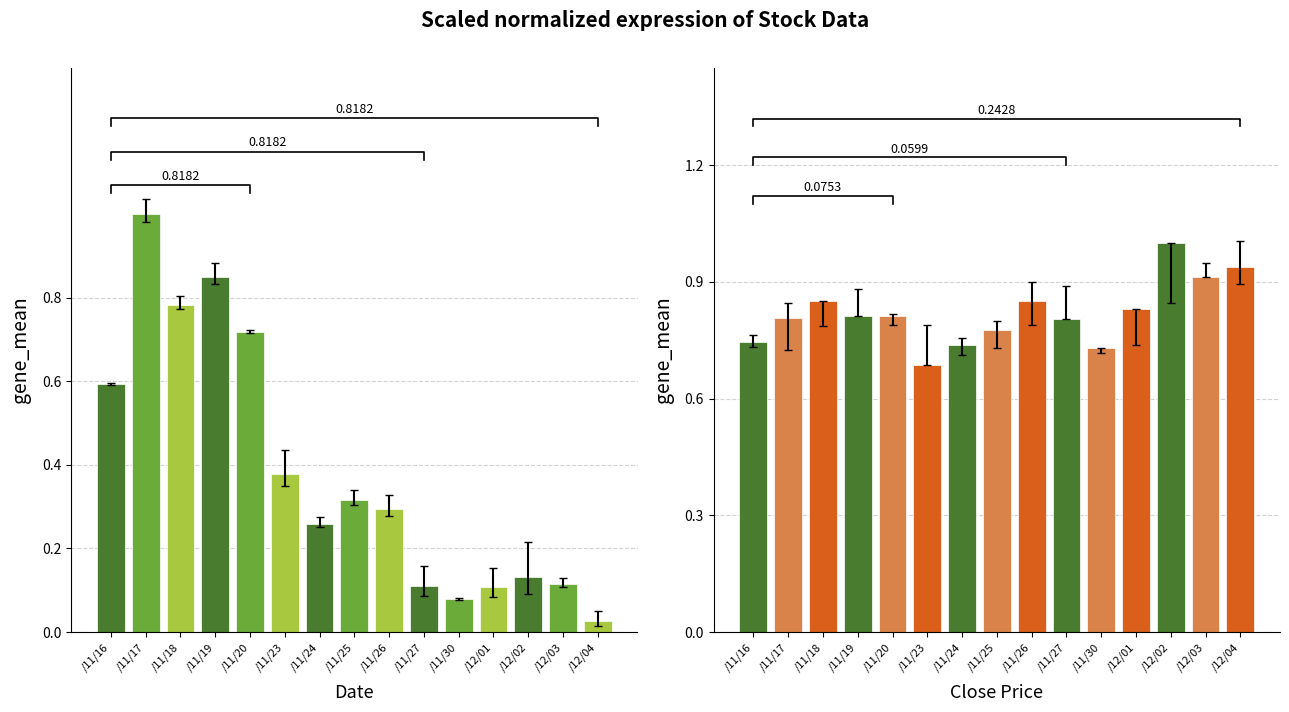

Reading left to right, transcribe all the data shown in this chart.

Volume: /11/16=0.6	/11/17=1.0	/11/18=0.8	/11/19=0.8	/11/20=0.7	/11/23=0.4	/11/24=0.3	/11/25=0.3	/11/26=0.3	/11/27=0.1	/11/30=0.1	/12/01=0.1	/12/02=0.1	/12/03=0.1	/12/04=0.0
Close: /11/16=0.7	/11/17=0.8	/11/18=0.9	/11/19=0.8	/11/20=0.8	/11/23=0.7	/11/24=0.7	/11/25=0.8	/11/26=0.9	/11/27=0.8	/11/30=0.7	/12/01=0.8	/12/02=1.0	/12/03=0.9	/12/04=0.9